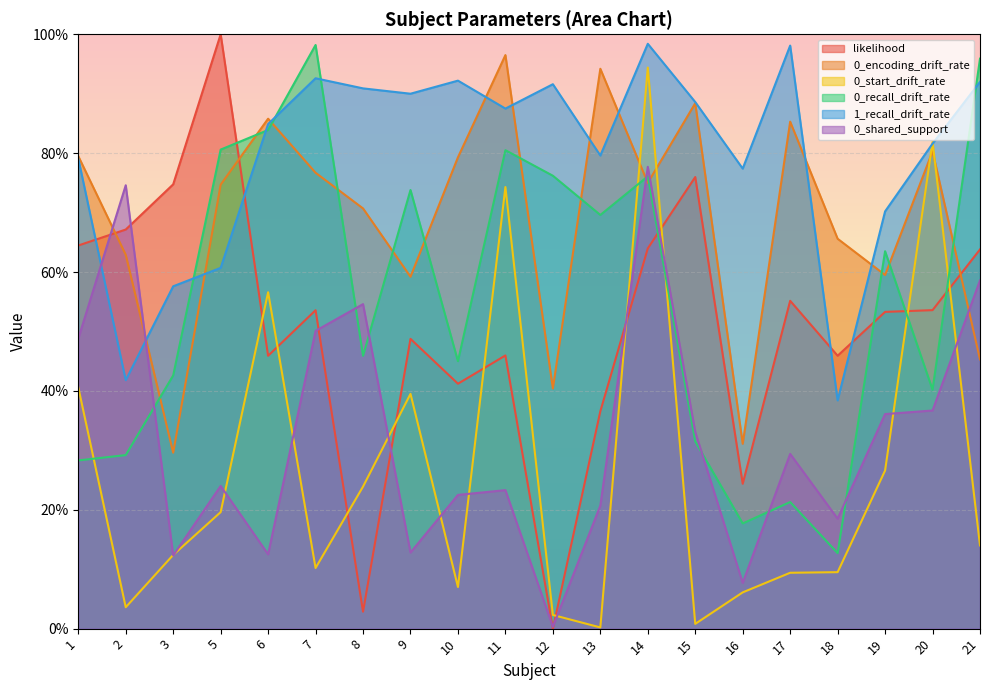

Rank the categories by 0_shared_support value from highest to lowest.

14, 2, 21, 8, 7, 1, 20, 19, 15, 17, 5, 11, 10, 13, 18, 9, 6, 3, 16, 12